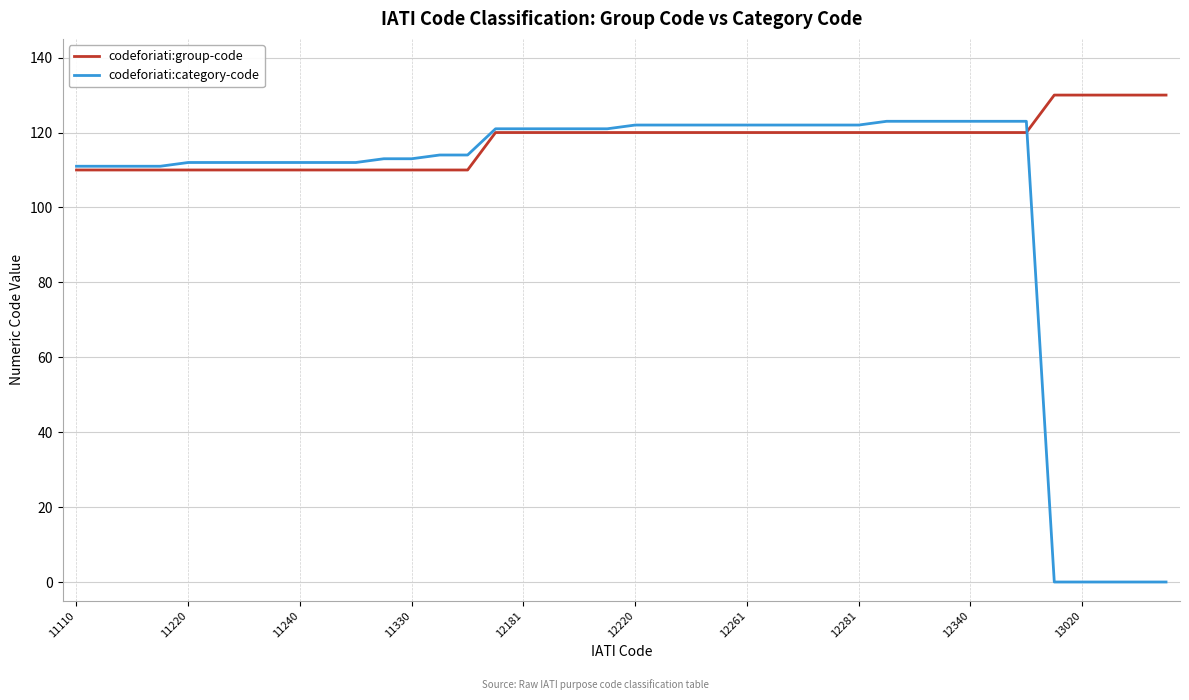

Which series has the largest total across all categories?

codeforiati:group-code